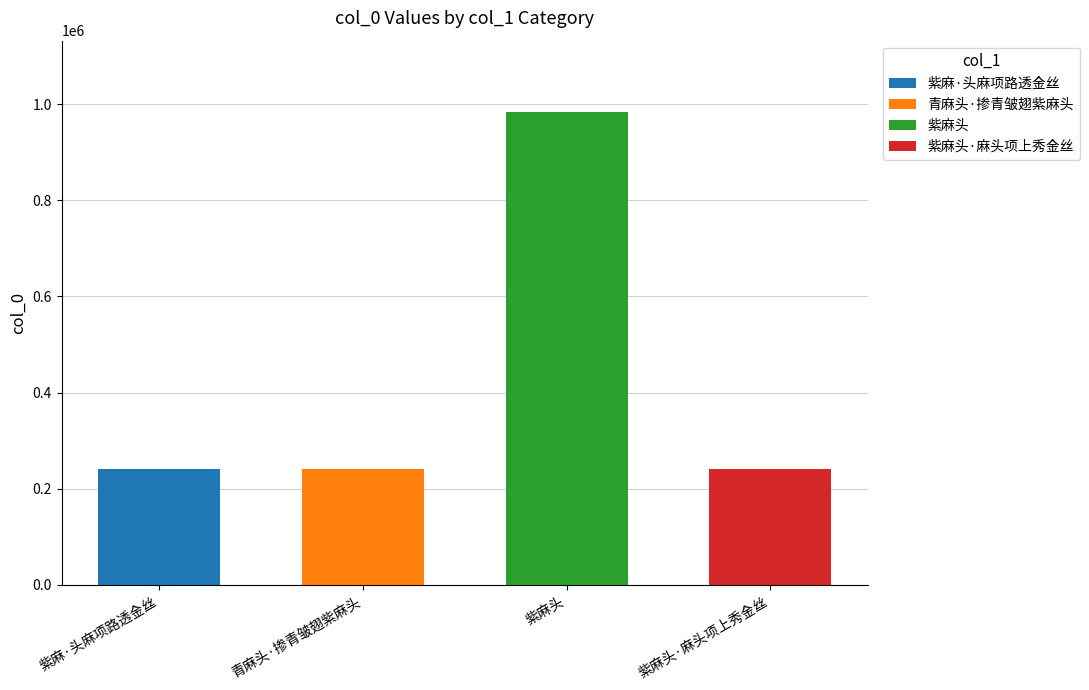

Reading left to right, list all the values displayed in this chart.

241321	241394	984412	241286